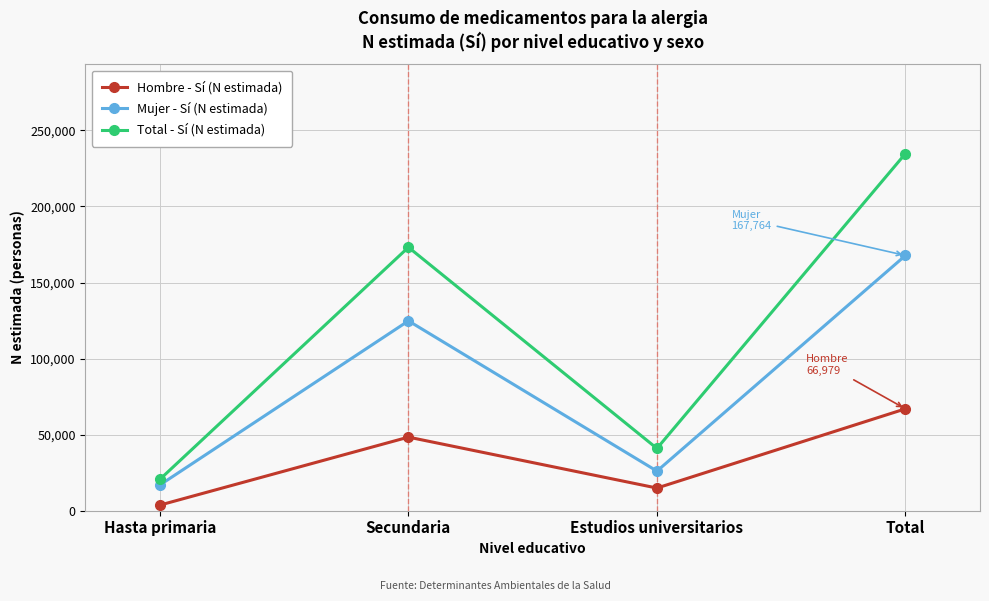

What is the difference between the Total - Sí (N estimada) values at Secundaria and Total?

61587